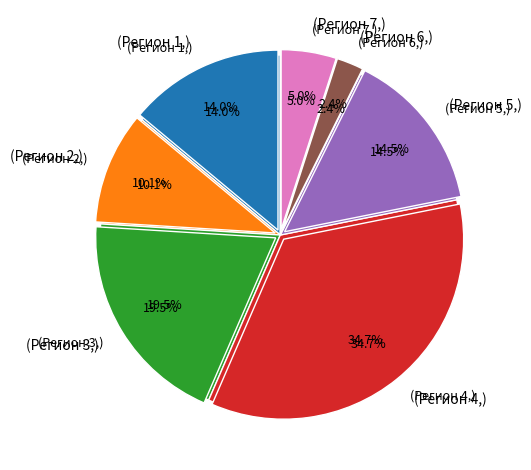

True or false: Регион 3 accounts for 19% of the total.

True